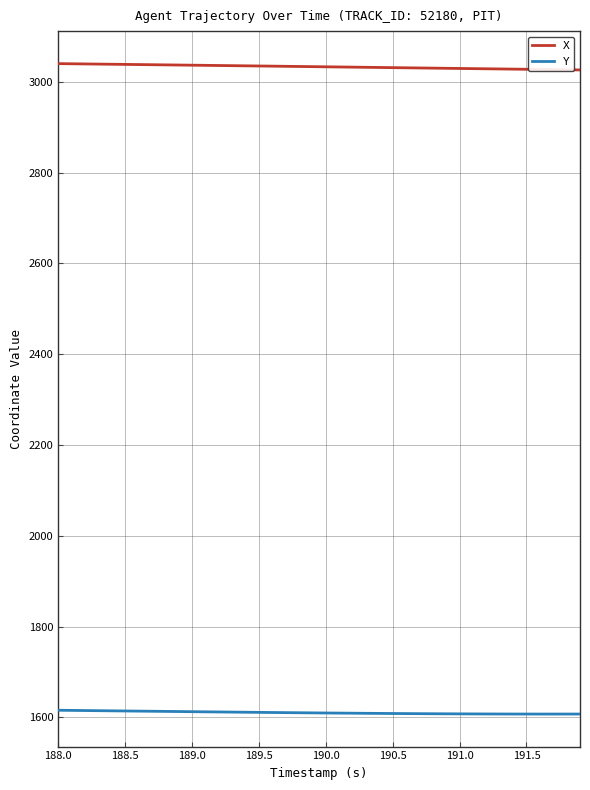

Is this an area chart (filled region under the line)?

No